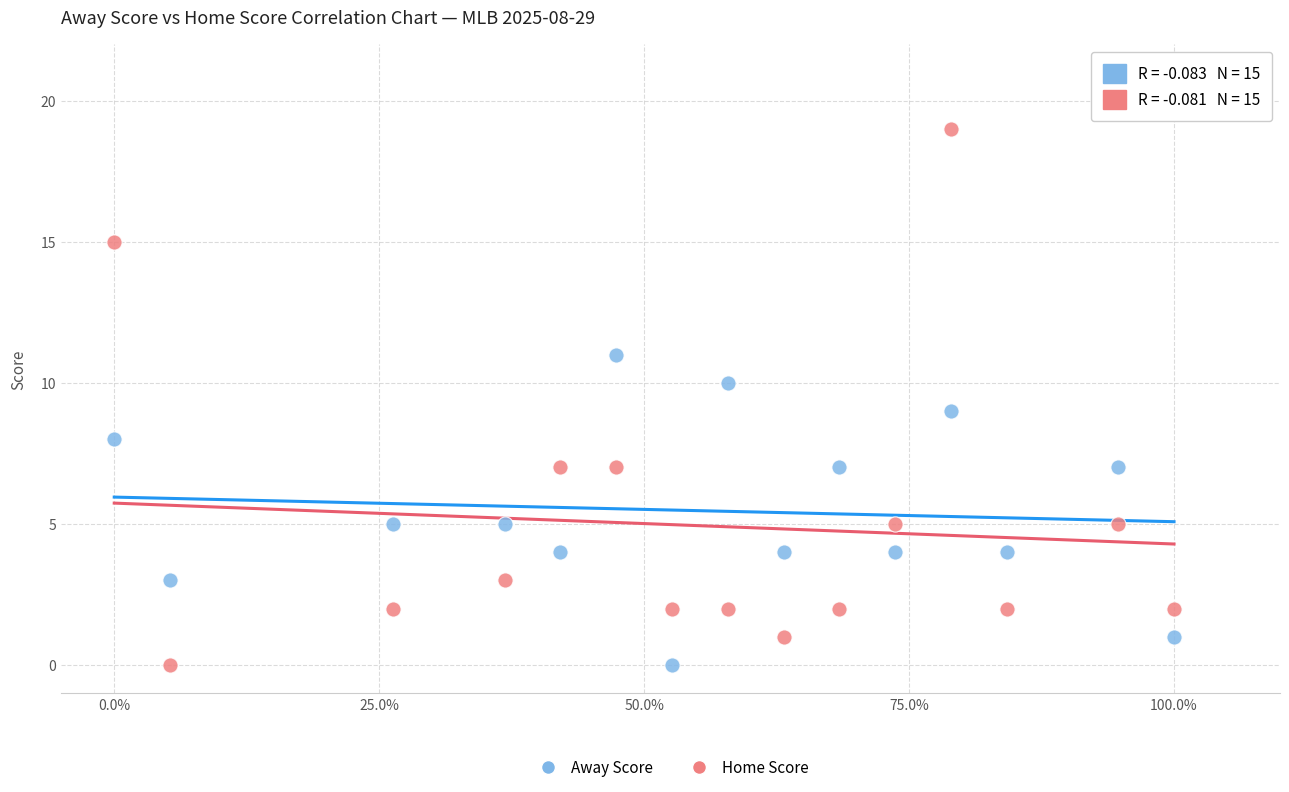

What are all the series names shown in the legend?

Away Score, Home Score